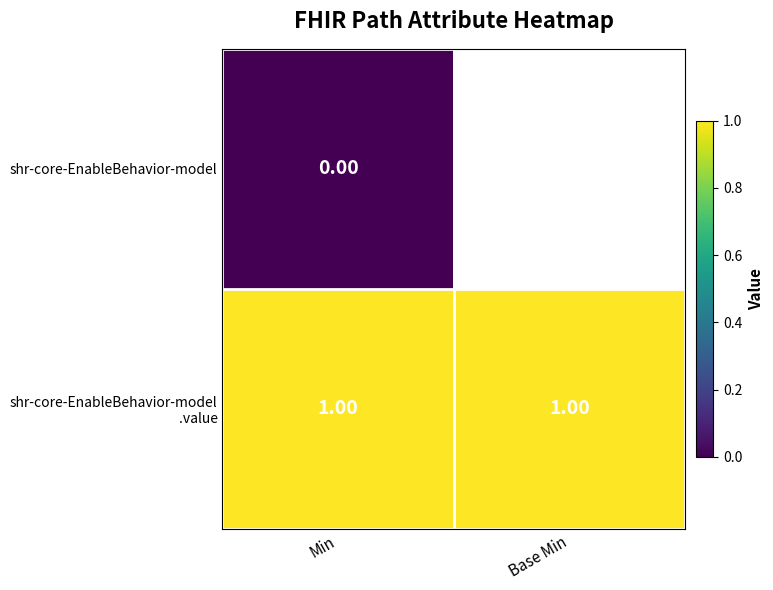

Rank the series by their maximum value, from highest to lowest.

shr-core-EnableBehavior-model .value, shr-core-EnableBehavior-model